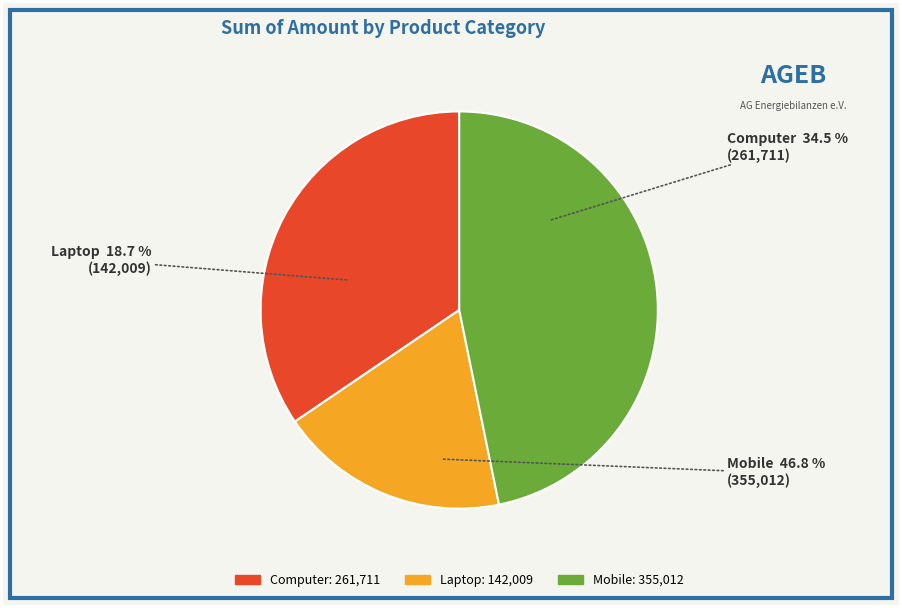

To the nearest percent, what is the combined percentage of Mobile and Laptop?

66%